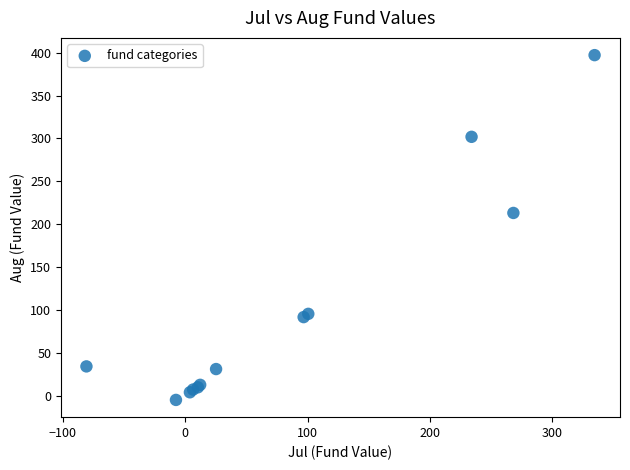

What Y value in the scatter plot is closest to 196?

213.0